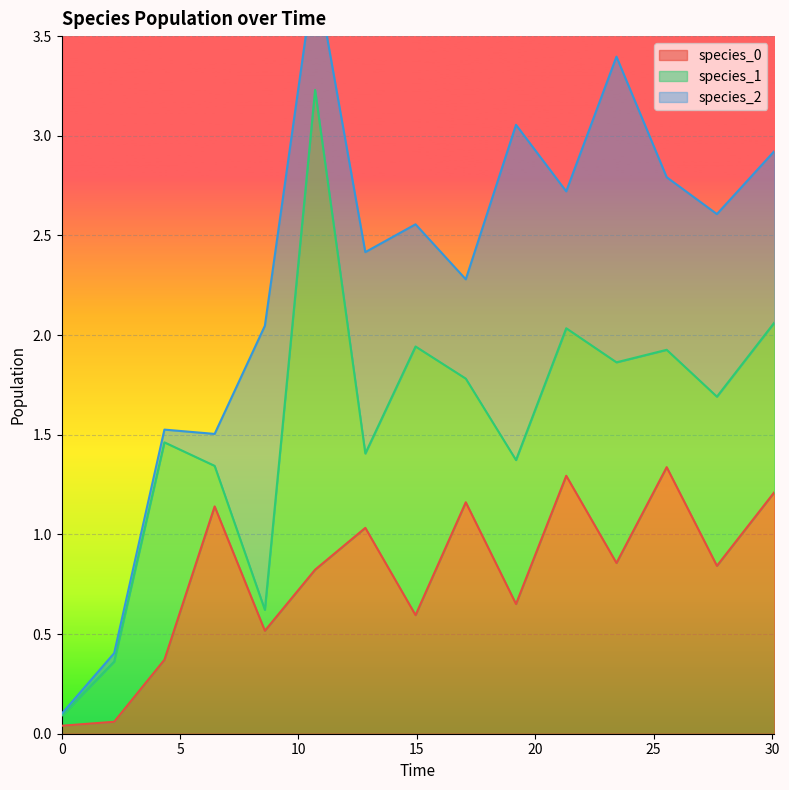

Rank the series at 23.43030303030304 from highest to lowest value.

species_2, species_1, species_0